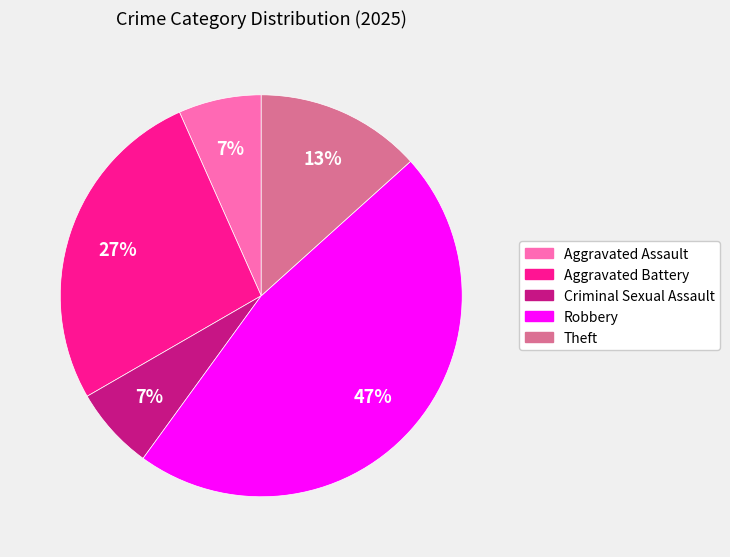

What percentage is the Theft slice, to the nearest percent?

13%